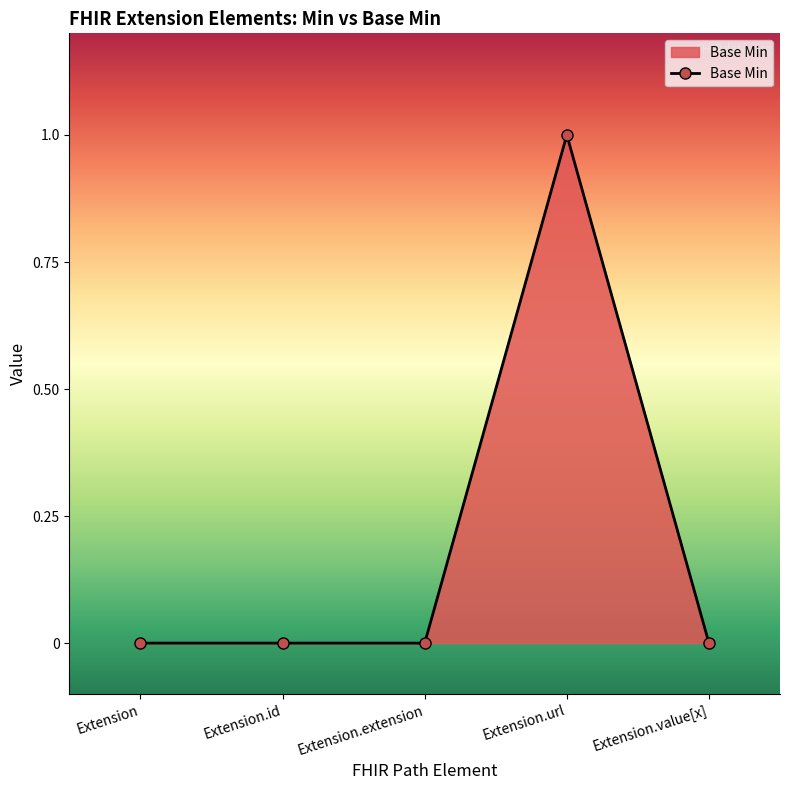

Count the number of categories in the chart.

5